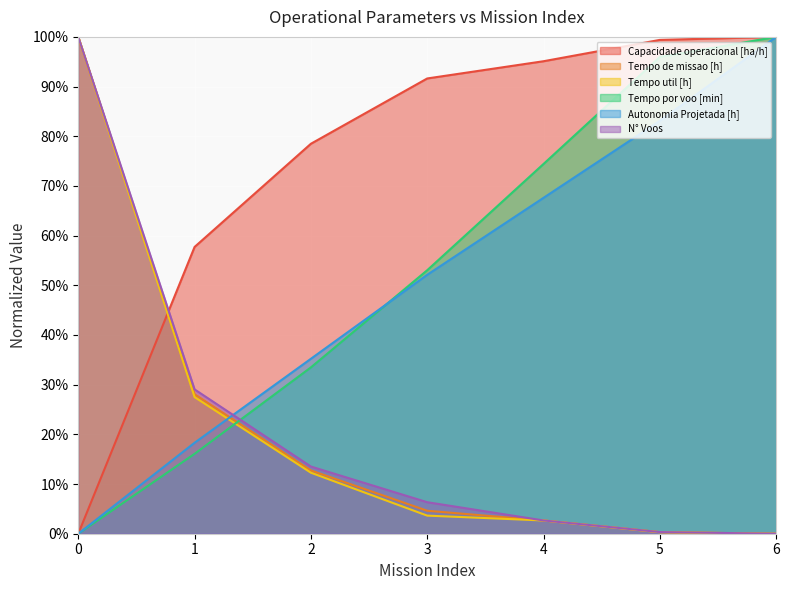

Which series changed the most between 3 and 6?

Autonomia Projetada [h]